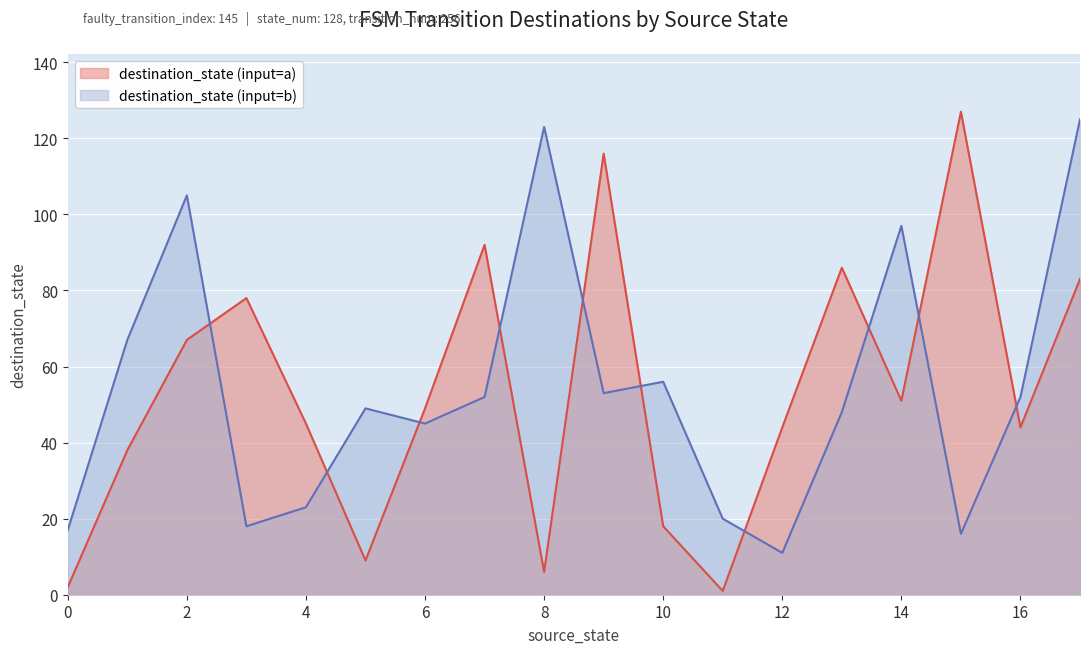

How many lines are shown in the chart?

2